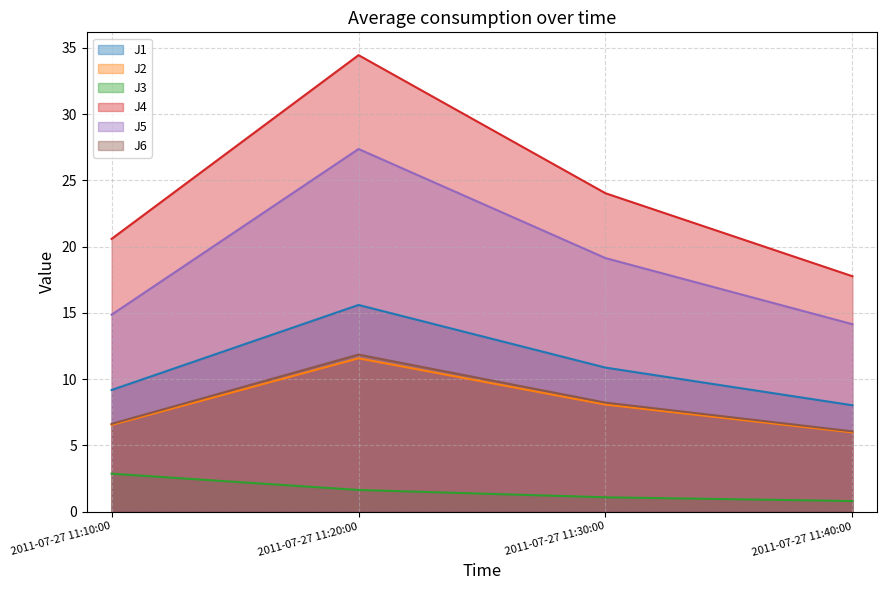

What are all the series names shown in the legend?

J1, J2, J3, J4, J5, J6